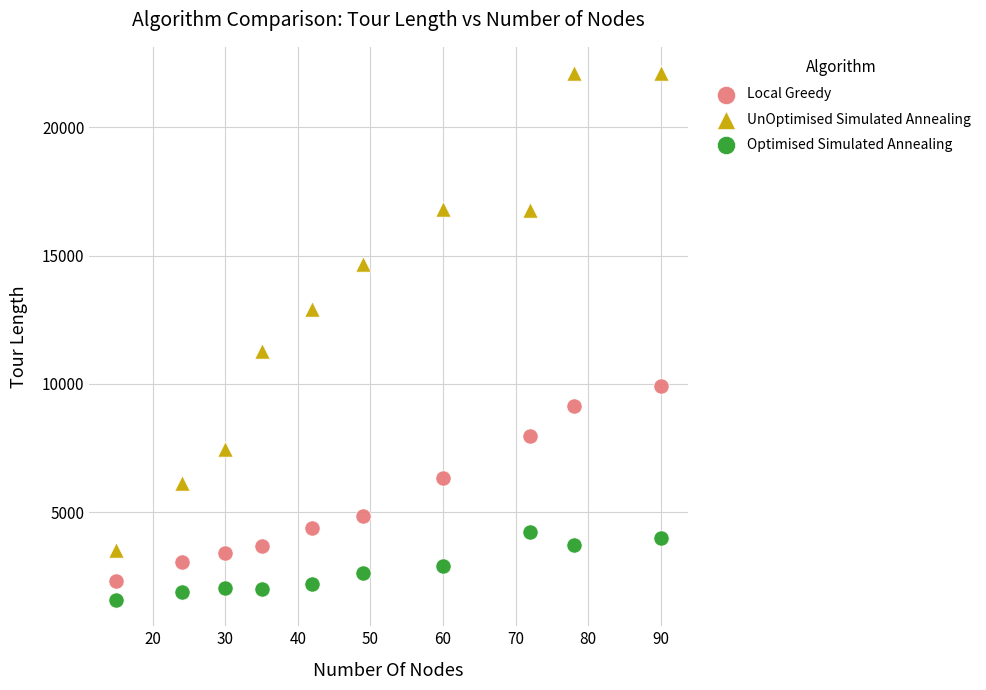

Across all data points, what is the range of Y values (max minus min)?

20521.4